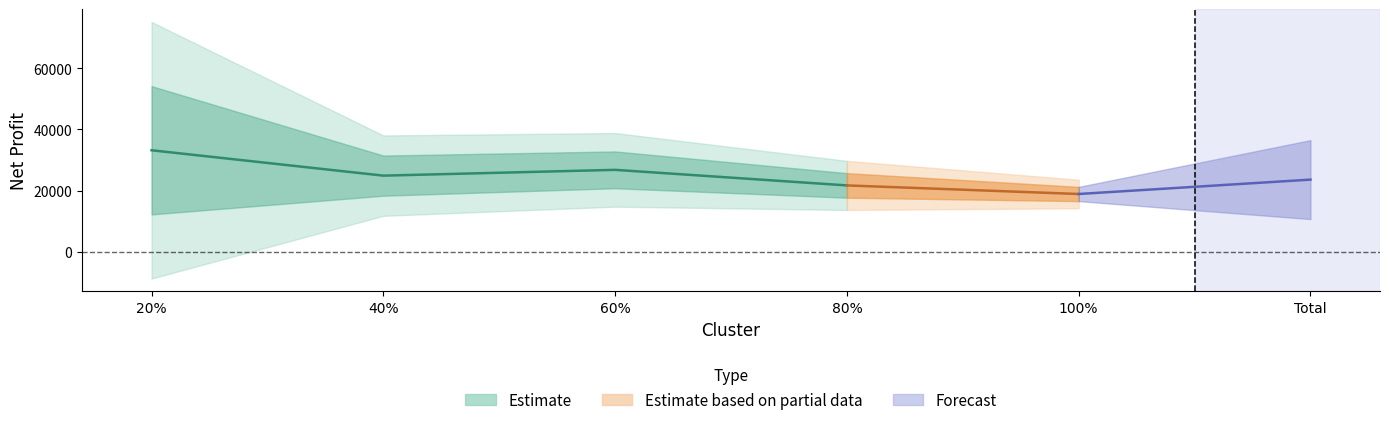

At which category is the sum across all series the highest?

20%